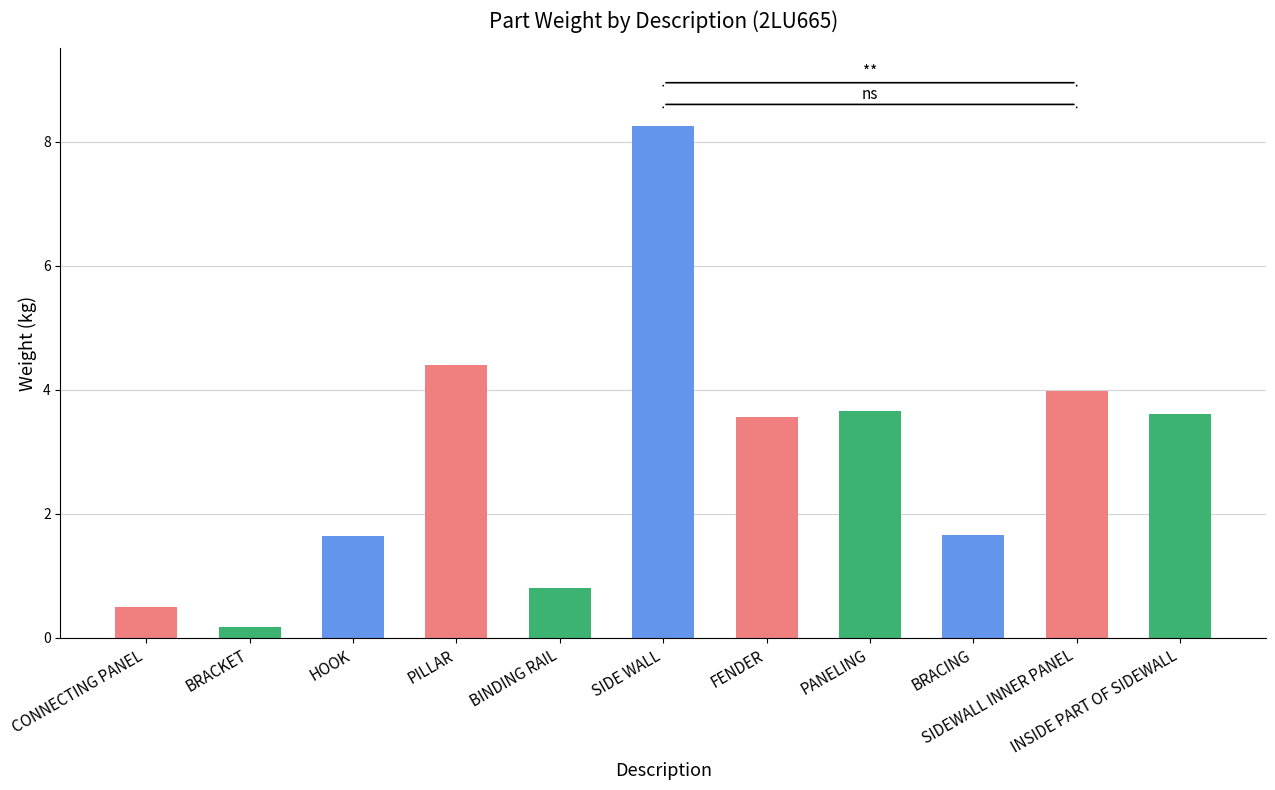

Which category has the highest value across all series?

SIDE WALL